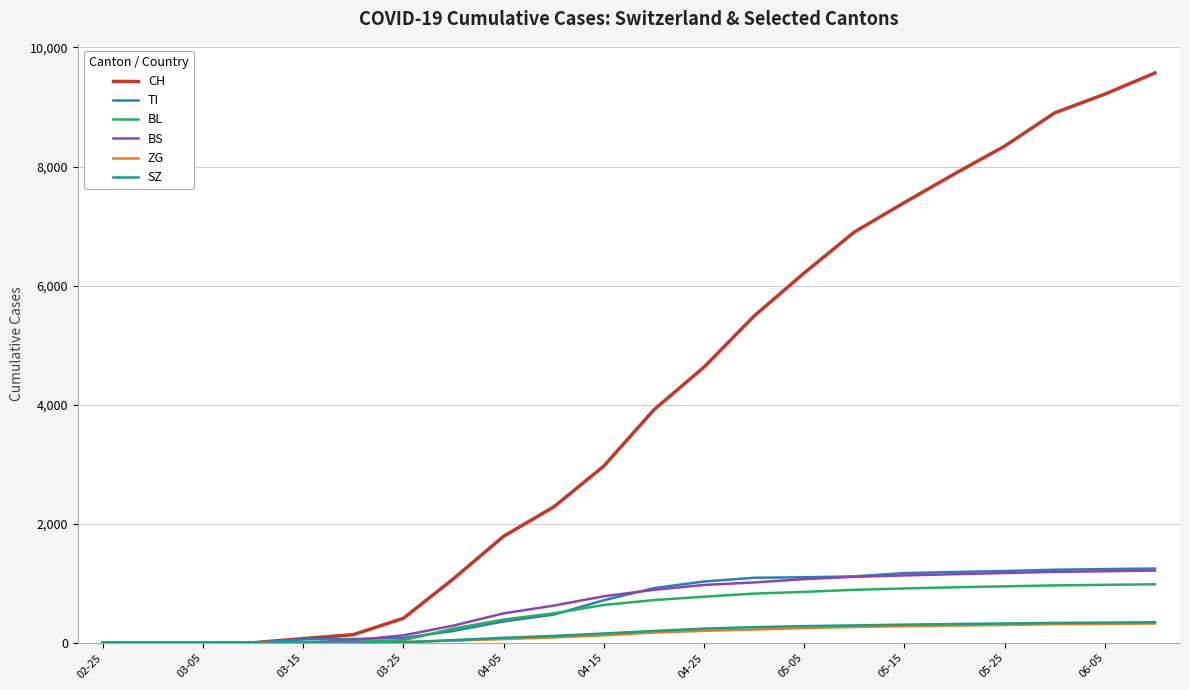

What is the greatest value displayed?

9571